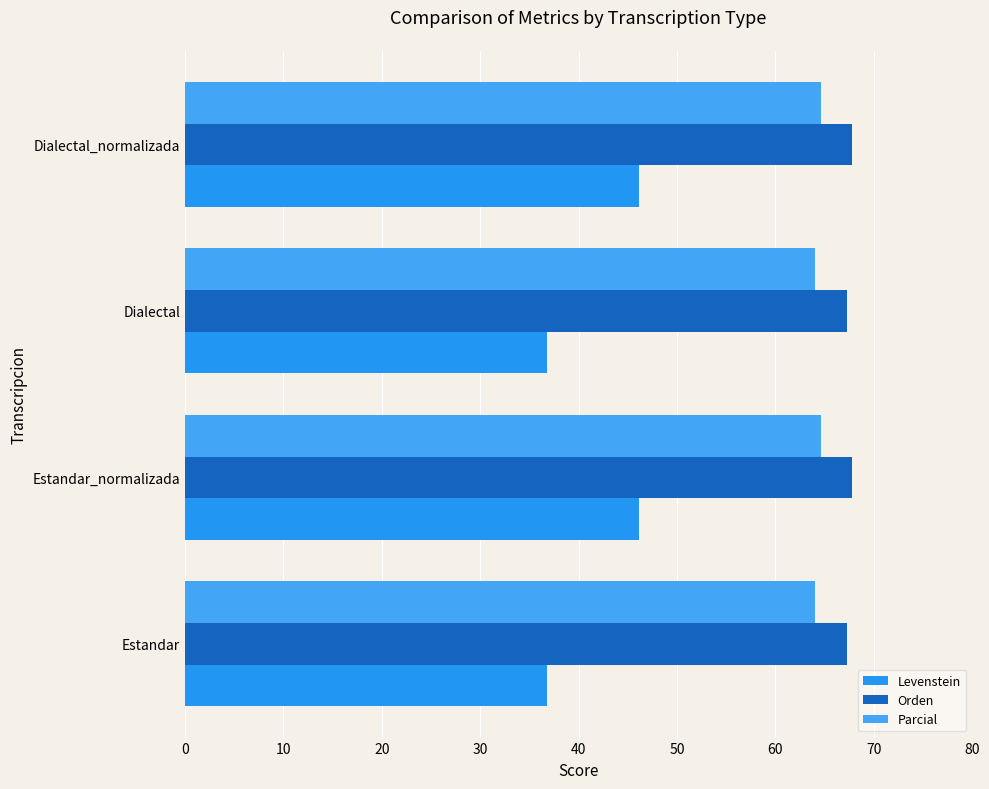

Reading left to right, transcribe all the data shown in this chart.

Levenstein: 36.7	46.2	36.7	46.2
Orden: 67.2	67.8	67.2	67.8
Parcial: 64.0	64.6	64.0	64.6